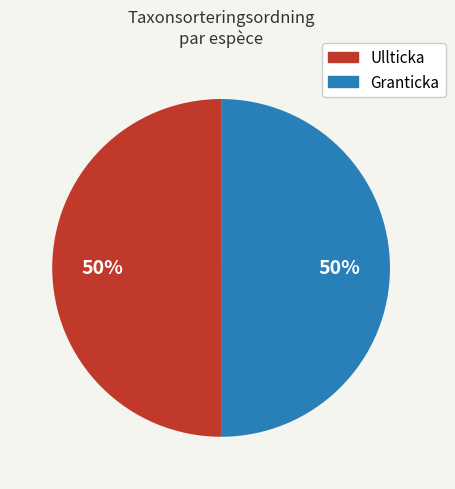

What percentage is the Ullticka slice, to the nearest percent?

50%